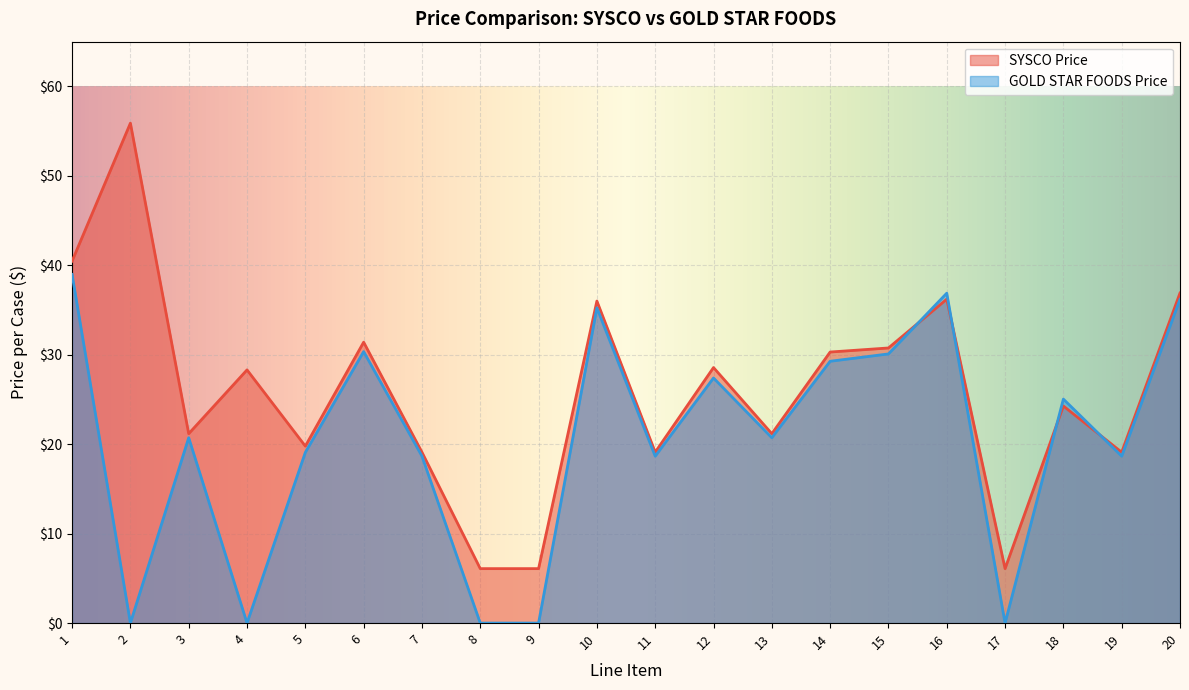

How many interior local valleys does the GOLD STAR FOODS Price series have?

6